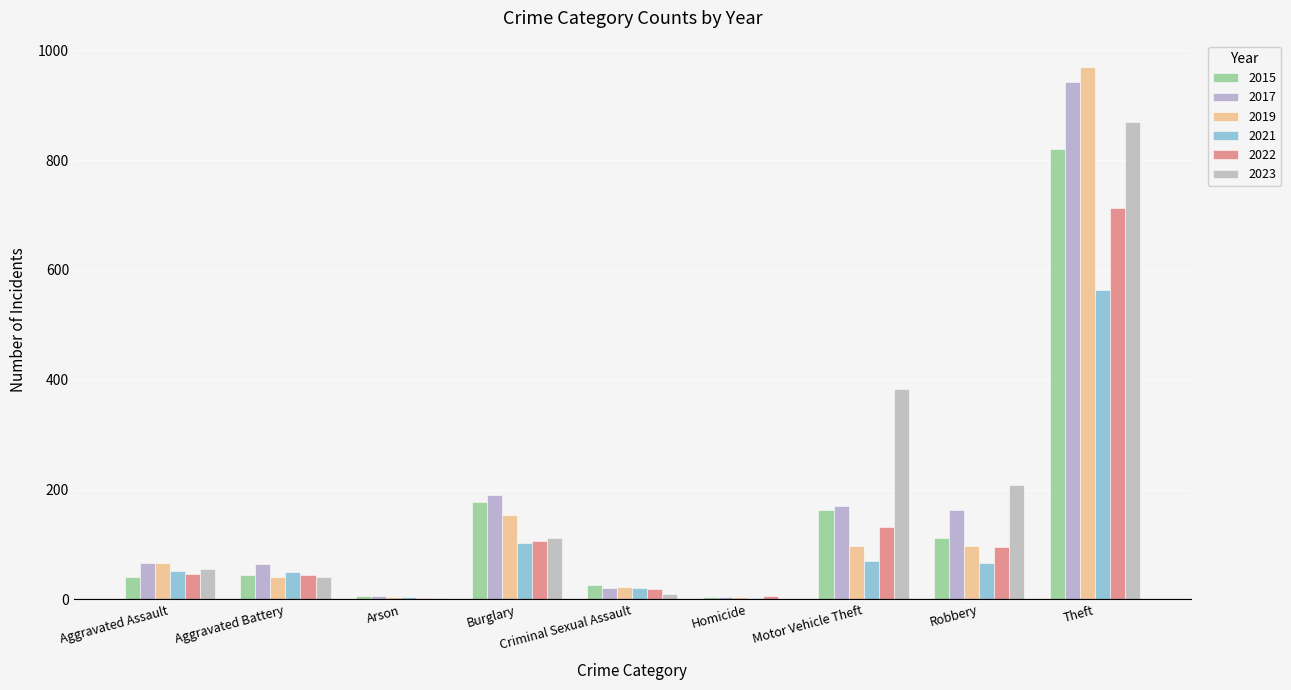

Which series has the largest total across all categories?

2023